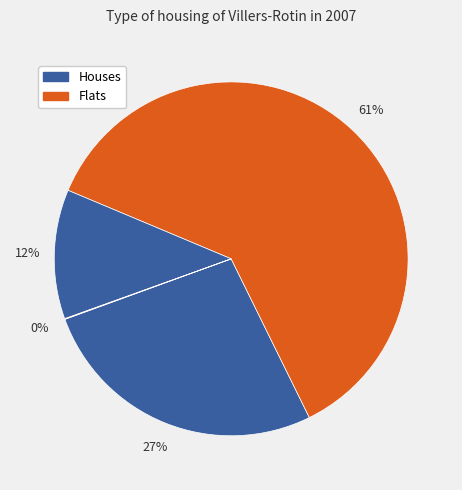

Is there any slice that represents more than half of the pie?

Yes